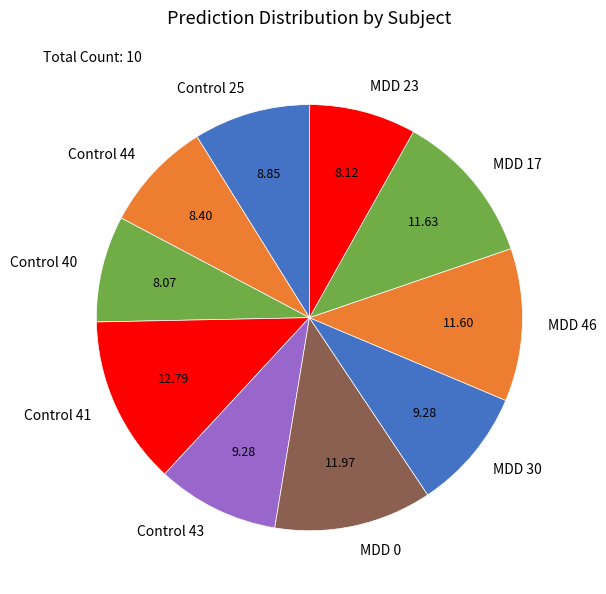

Do Control 40 and Control 41 together represent more than half of the pie?

No